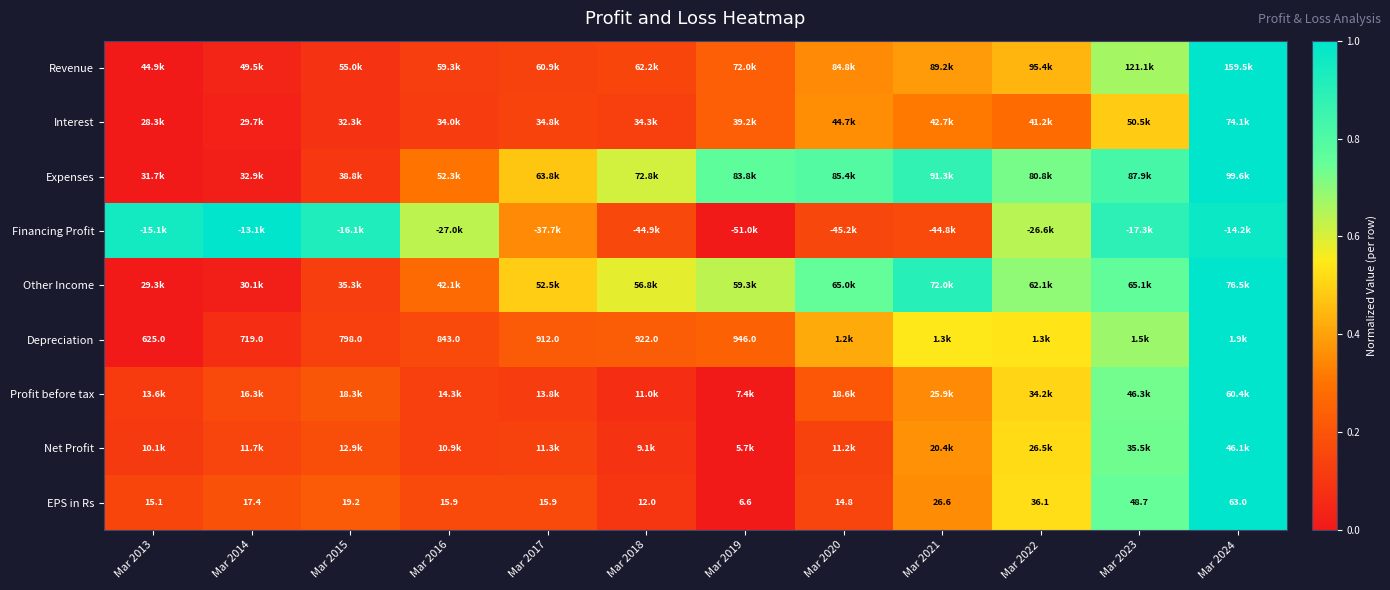

At which label is Net Profit closest to 0?

Mar 2019